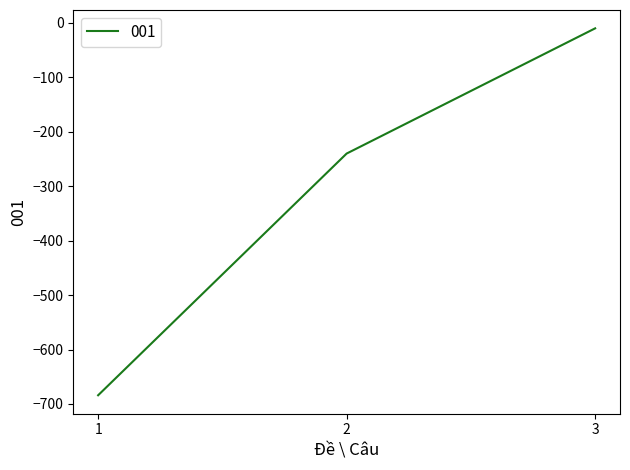

How many lines are shown in the chart?

1